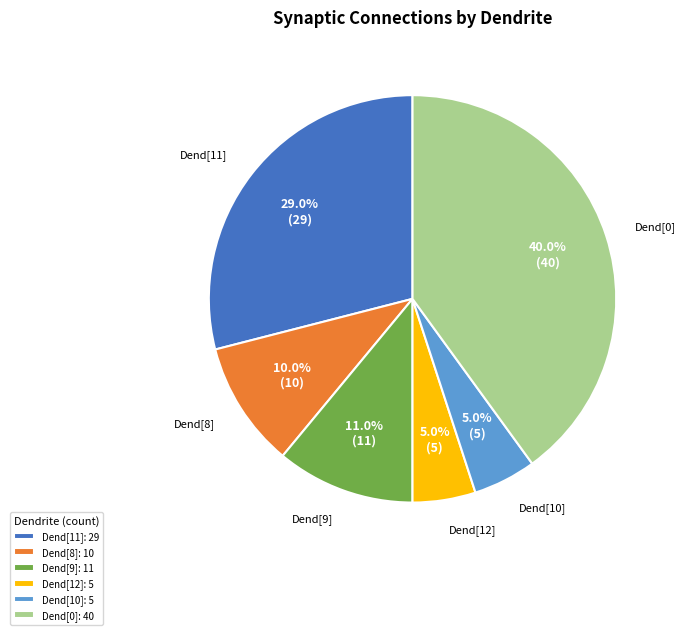

Does any single category account for the majority?

No